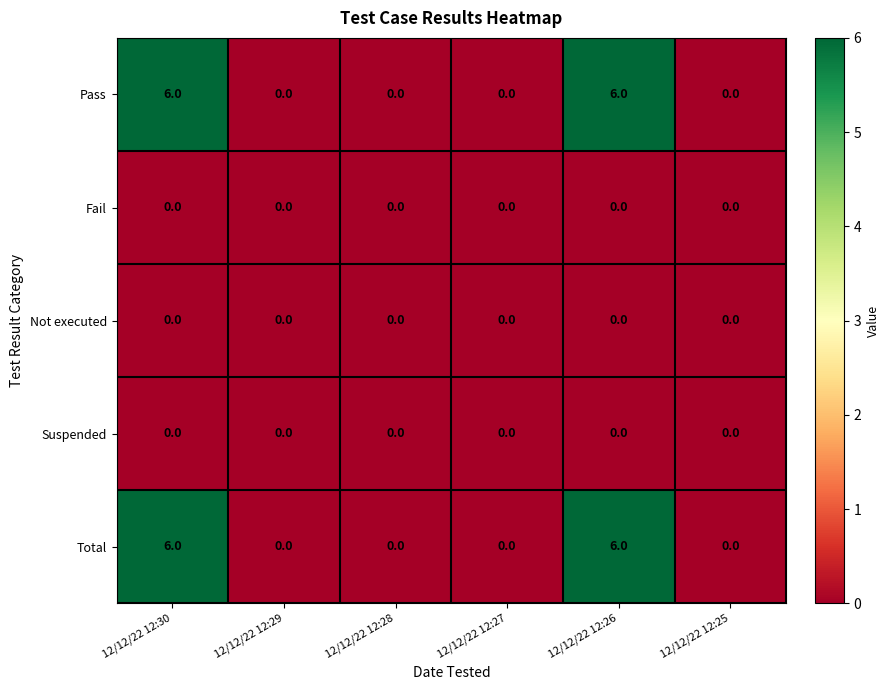

Is the value of Total at 12/12/22 12:30 greater than the value of Fail at 12/12/22 12:30?

Yes